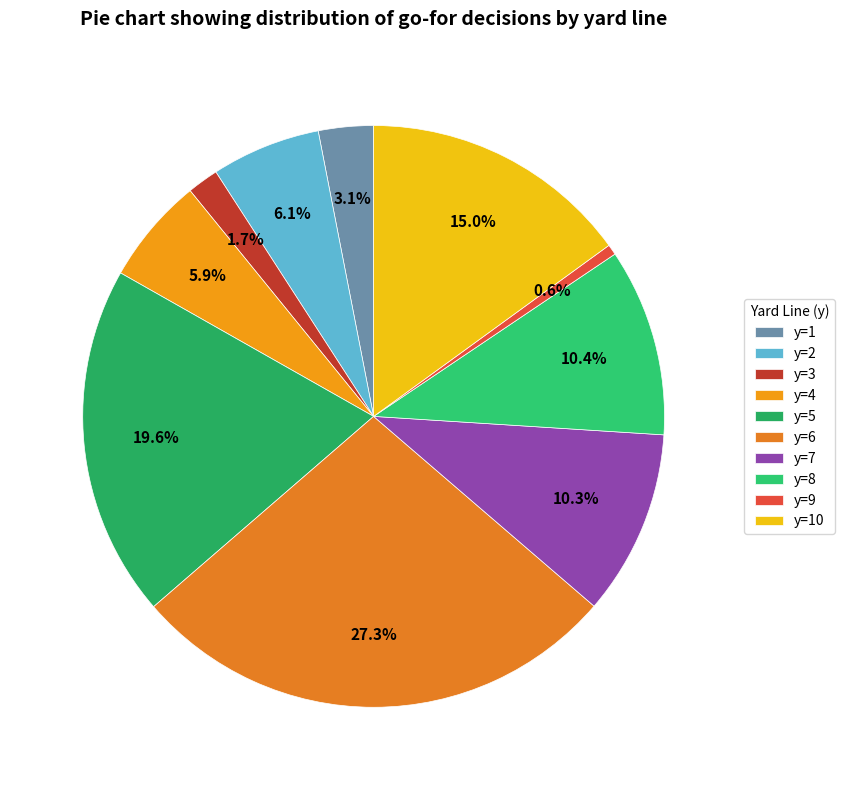

Rank the categories by value from highest to lowest.

y=6, y=5, y=10, y=8, y=7, y=2, y=4, y=1, y=3, y=9